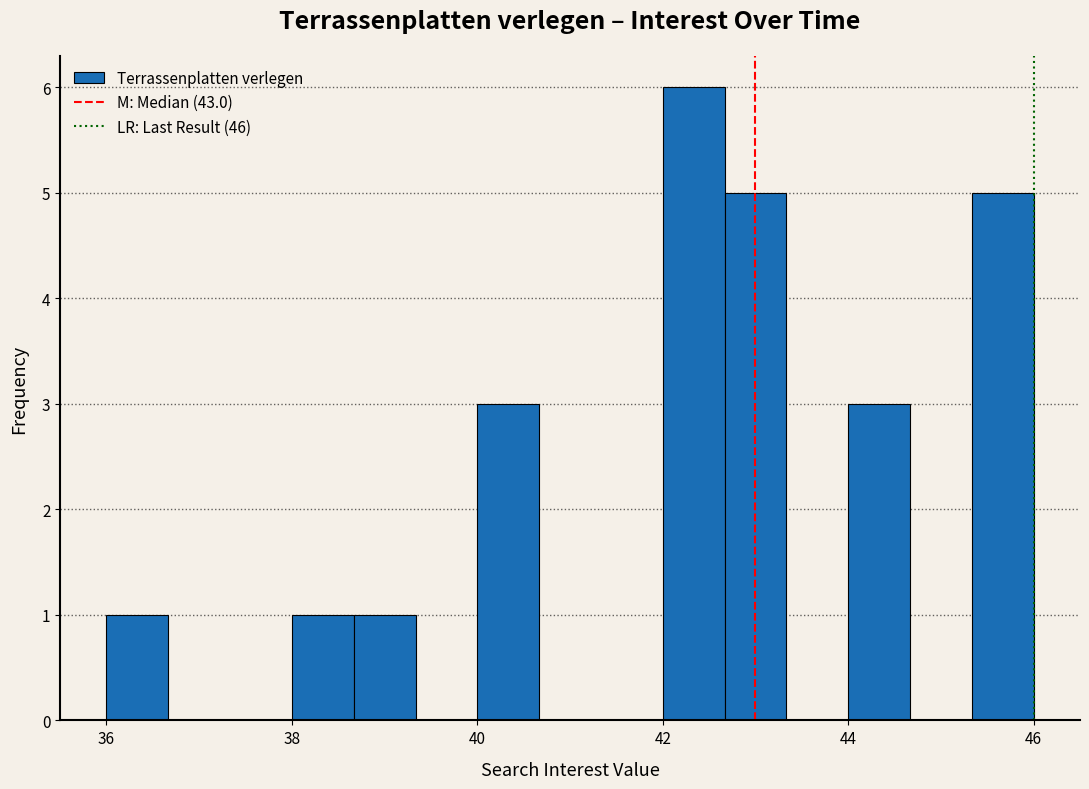

Read against the x-axis, roughly where is the centre of the tallest bar?

42.4